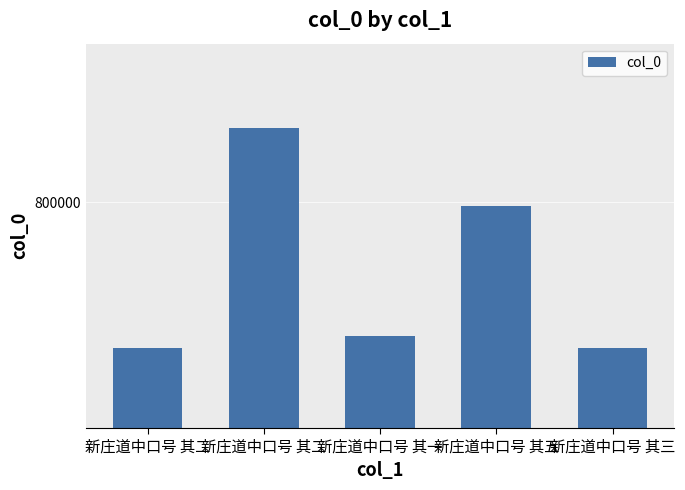

At which label is the value closest to 793053?

新庄道中口号 其五